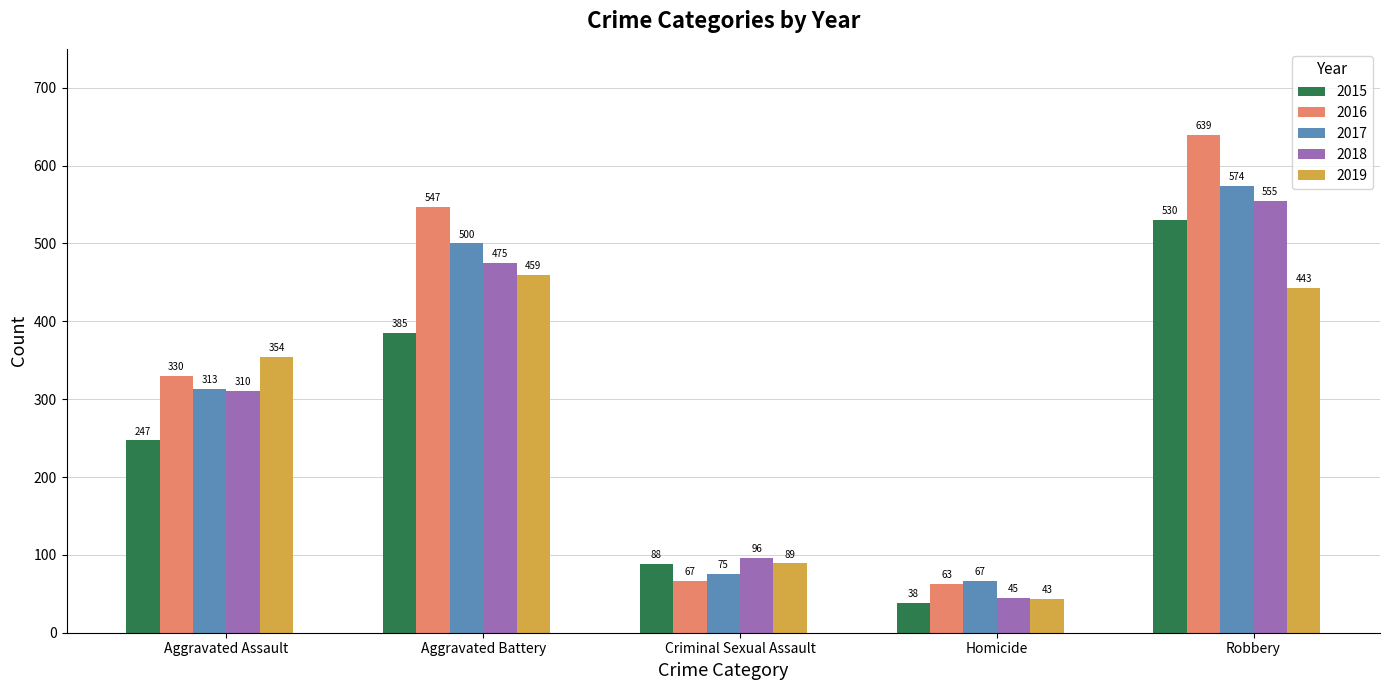

What is the approximate value of 2016 at Homicide, to the nearest 10?

60